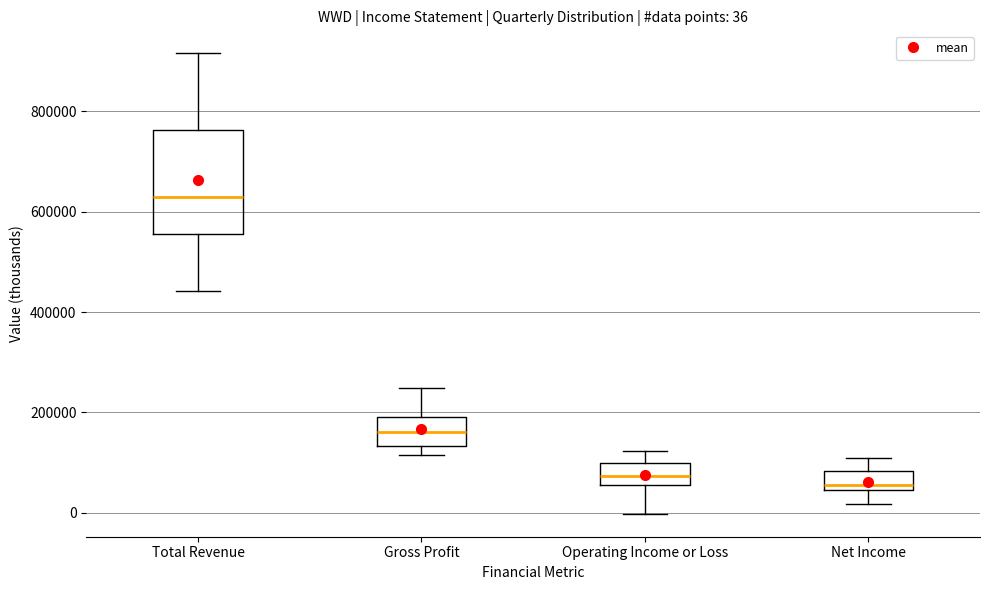

Comparing the boxes themselves (not the whiskers), which one is the tallest?

Total Revenue